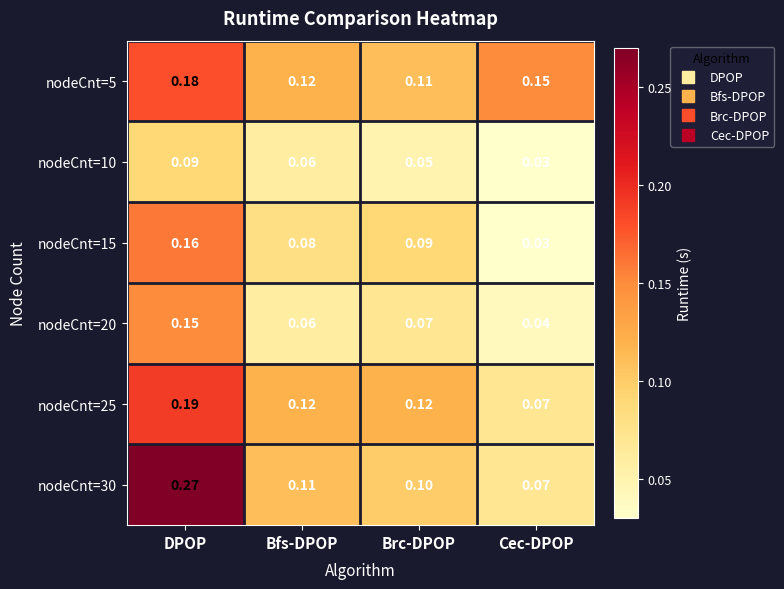

At which category does the chart reach its peak across all series?

DPOP